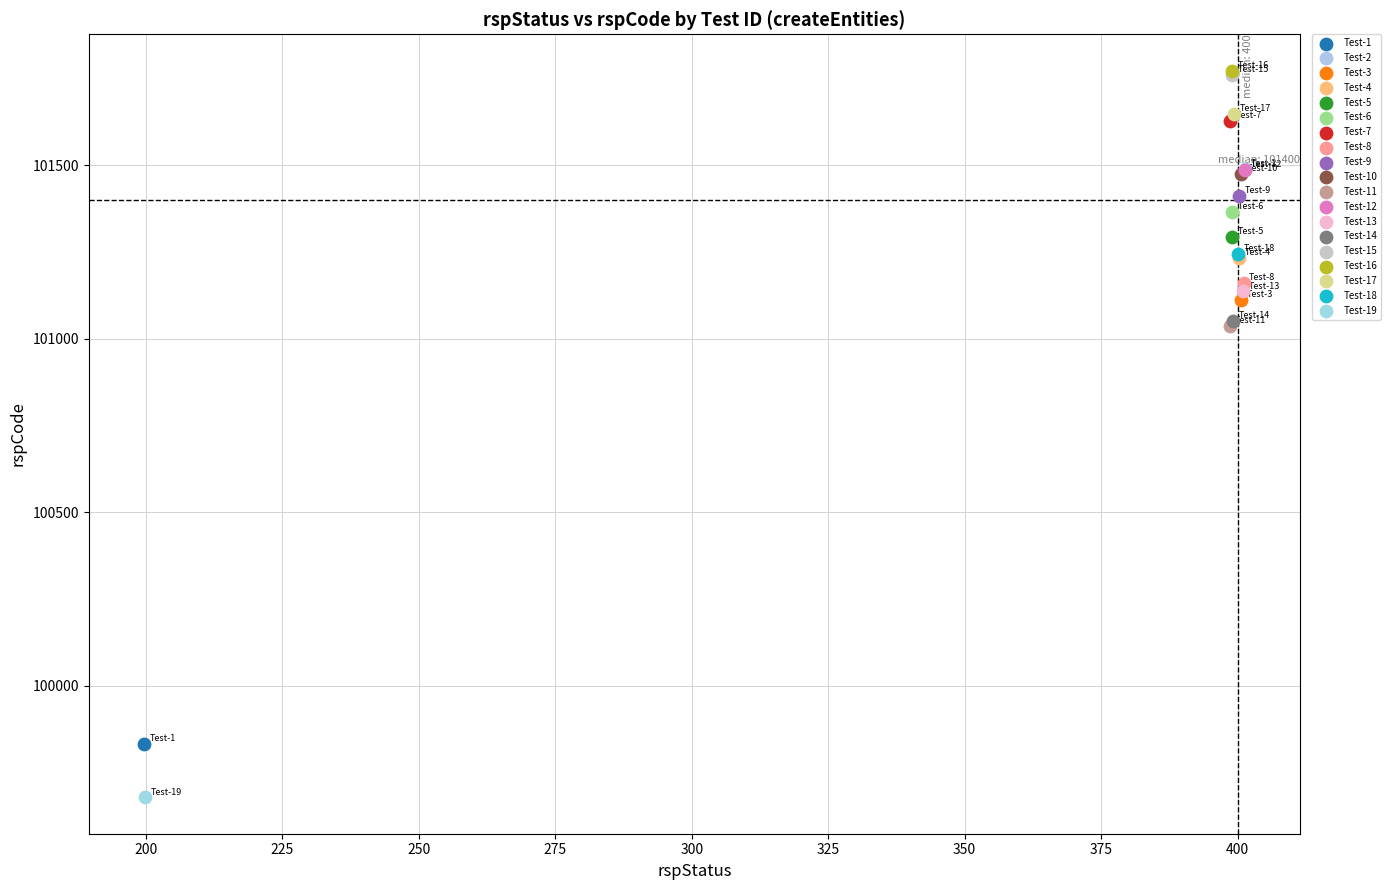

Which series contains the lowest Y value?

Test-19